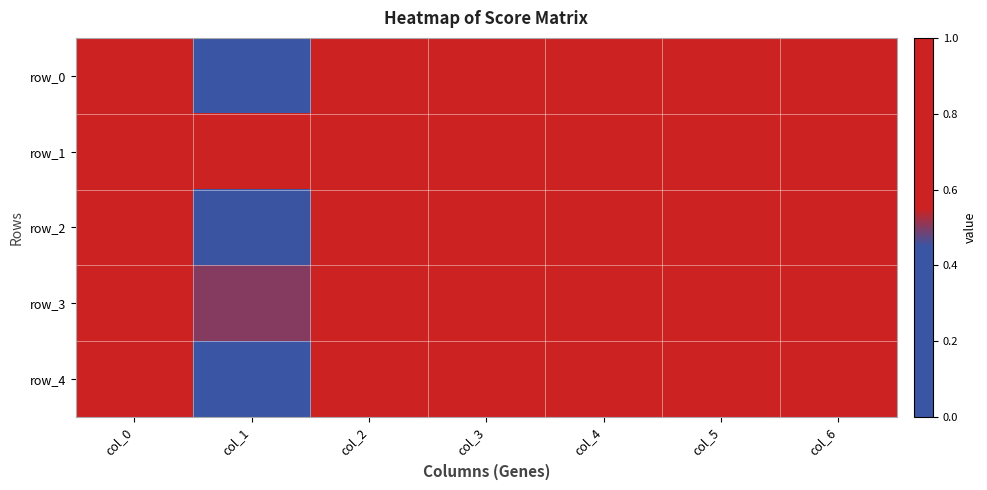

Reading right to left, what are all the values shown in this chart?

row_0: col_6=0.6	col_5=0.6	col_4=0.6	col_3=0.6	col_2=0.6	col_1=0.2	col_0=0.7
row_1: col_6=0.9	col_5=0.9	col_4=0.9	col_3=0.9	col_2=0.9	col_1=0.8	col_0=0.9
row_2: col_6=0.7	col_5=0.7	col_4=0.7	col_3=0.7	col_2=0.7	col_1=0.5	col_0=0.7
row_3: col_6=0.8	col_5=0.8	col_4=0.8	col_3=0.8	col_2=0.8	col_1=0.5	col_0=0.8
row_4: col_6=0.7	col_5=0.7	col_4=0.7	col_3=0.7	col_2=0.7	col_1=0.3	col_0=0.7